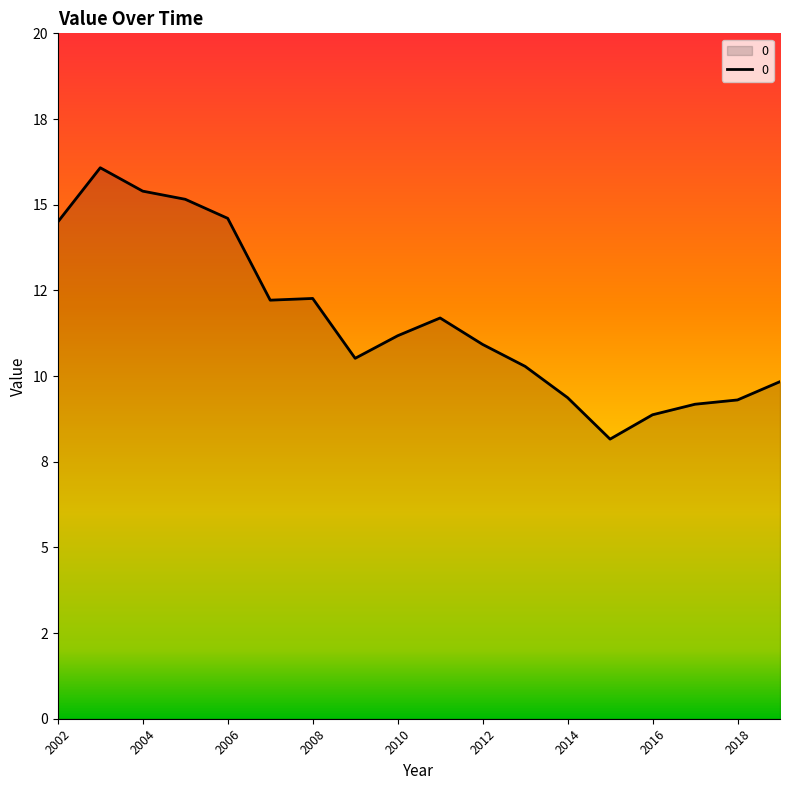

What is the maximum value shown in the chart?

16.1